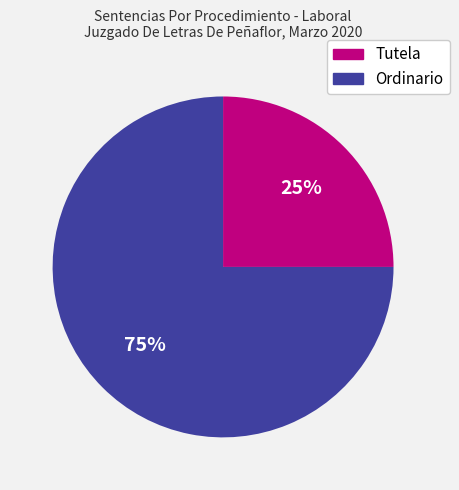

The Tutela slice represents 39% of the pie. True or false?

False